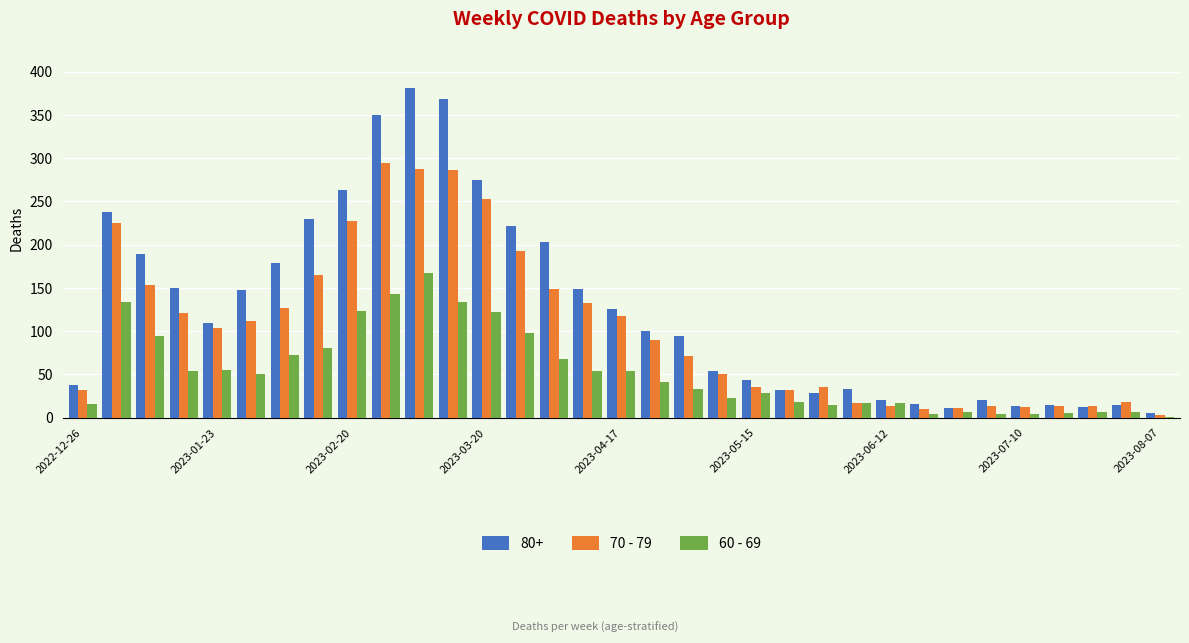

Which series has the largest total across all categories?

80+